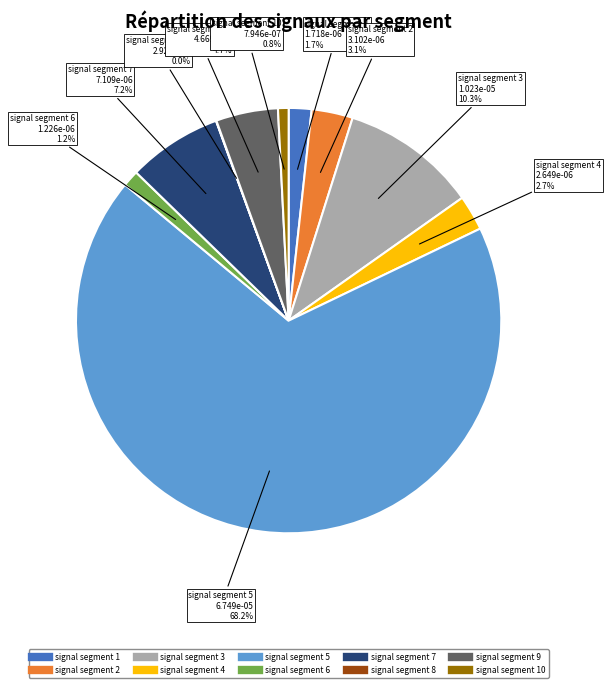

Is there any slice that represents more than half of the pie?

Yes